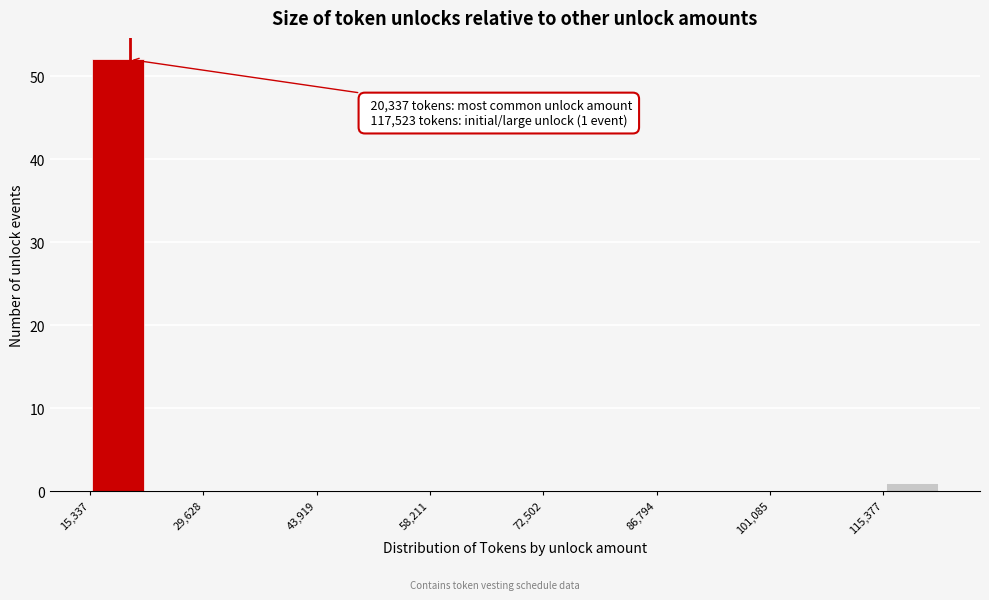

Read against the x-axis, roughly where is the centre of the tallest bar?

18000